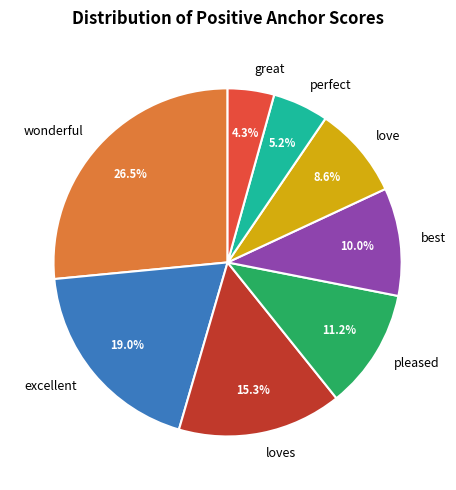

How many segments does this pie chart have?

8